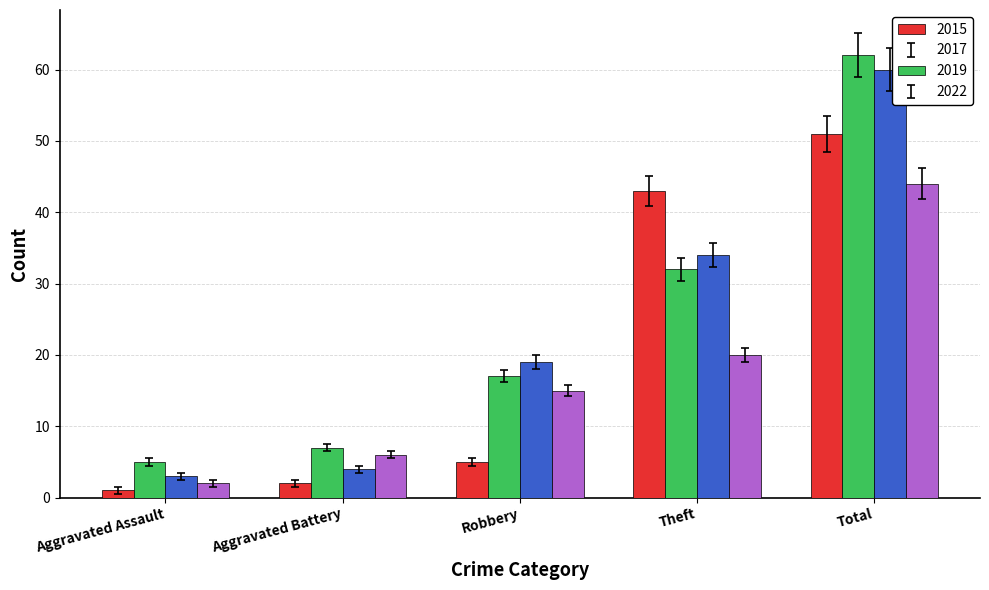

The 2017 series shows 5 at Aggravated Assault. True or false?

True